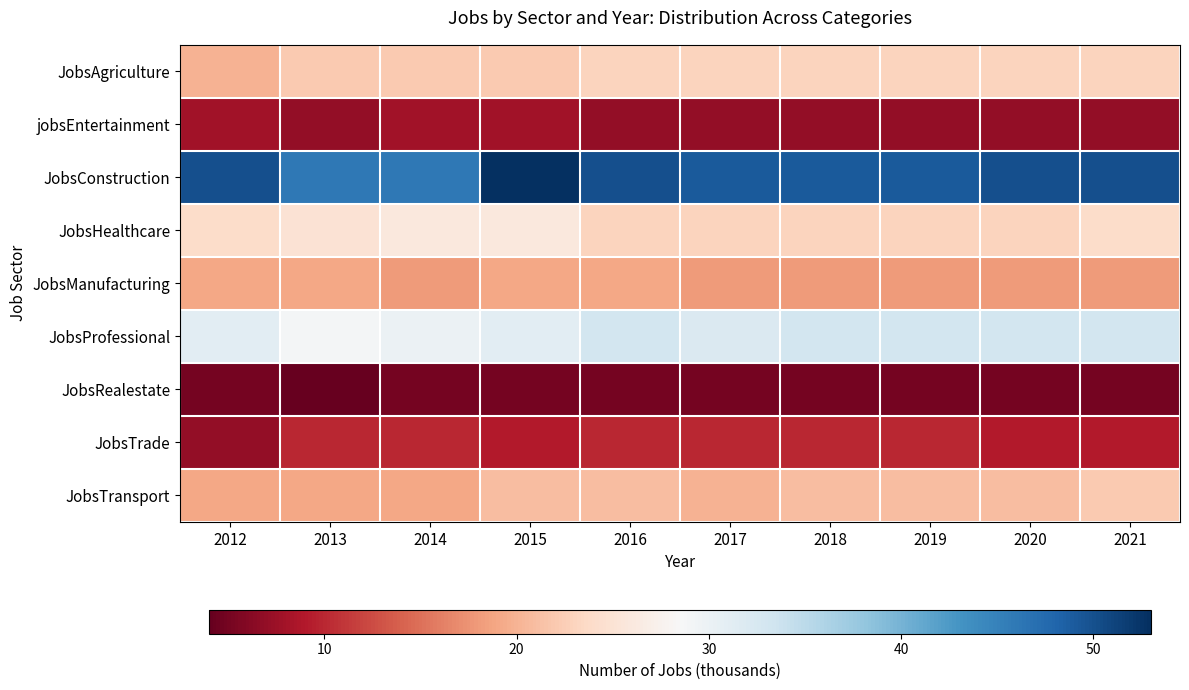

Reading left to right, transcribe all the data shown in this chart.

JobsAgriculture: 2012=20	2013=22	2014=22	2015=22	2016=23	2017=23	2018=23	2019=23	2020=23	2021=23
jobsEntertainment: 2012=8	2013=7	2014=8	2015=8	2016=7	2017=7	2018=7	2019=7	2020=7	2021=7
JobsConstruction: 2012=50	2013=46	2014=46	2015=53	2016=50	2017=49	2018=49	2019=49	2020=50	2021=50
JobsHealthcare: 2012=24	2013=25	2014=26	2015=26	2016=23	2017=23	2018=23	2019=23	2020=23	2021=24
JobsManufacturing: 2012=19	2013=19	2014=18	2015=19	2016=19	2017=18	2018=18	2019=18	2020=18	2021=18
JobsProfessional: 2012=31	2013=29	2014=30	2015=31	2016=33	2017=32	2018=33	2019=33	2020=33	2021=33
JobsRealestate: 2012=5	2013=4	2014=5	2015=5	2016=5	2017=5	2018=5	2019=5	2020=5	2021=5
JobsTrade: 2012=7	2013=10	2014=10	2015=9	2016=10	2017=10	2018=10	2019=10	2020=9	2021=9
JobsTransport: 2012=19	2013=19	2014=19	2015=21	2016=21	2017=20	2018=21	2019=21	2020=21	2021=22